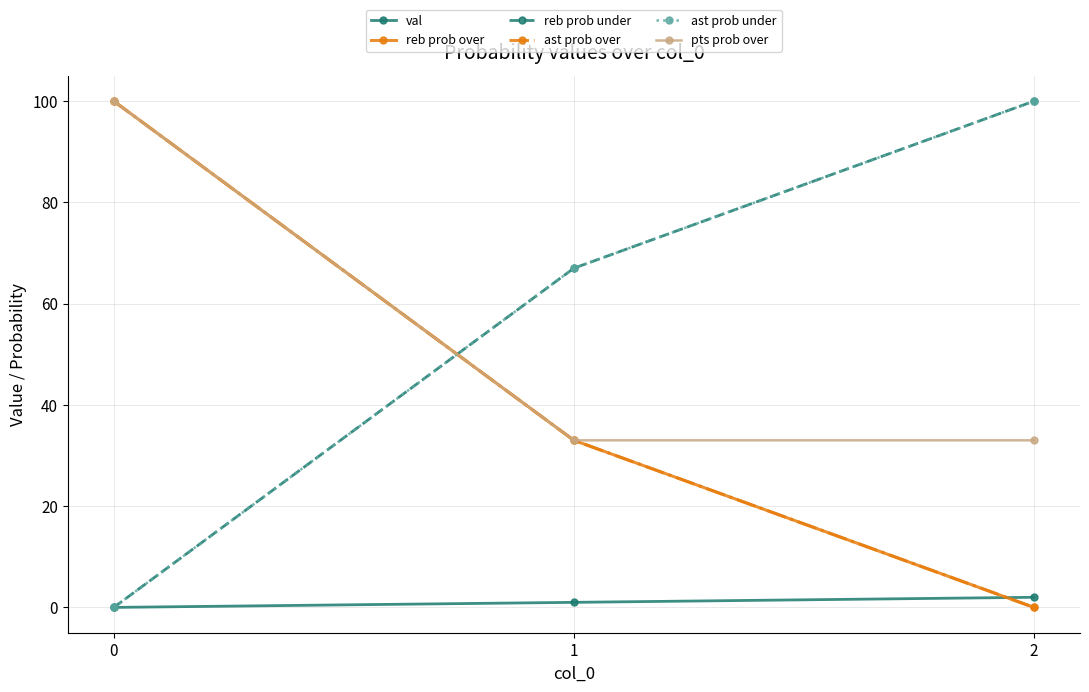

What is the average value of the pts prob over series?

55